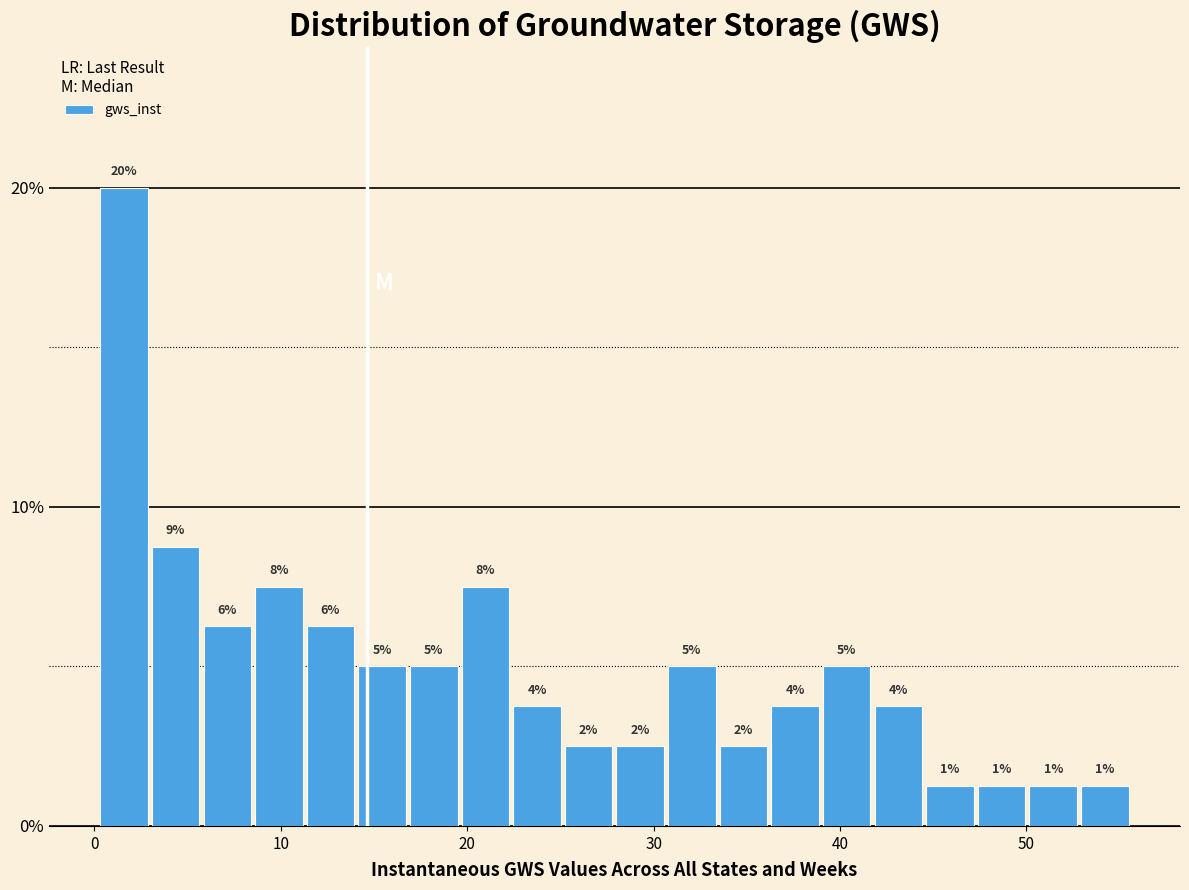

Read against the x-axis, roughly where is the centre of the tallest bar?

2